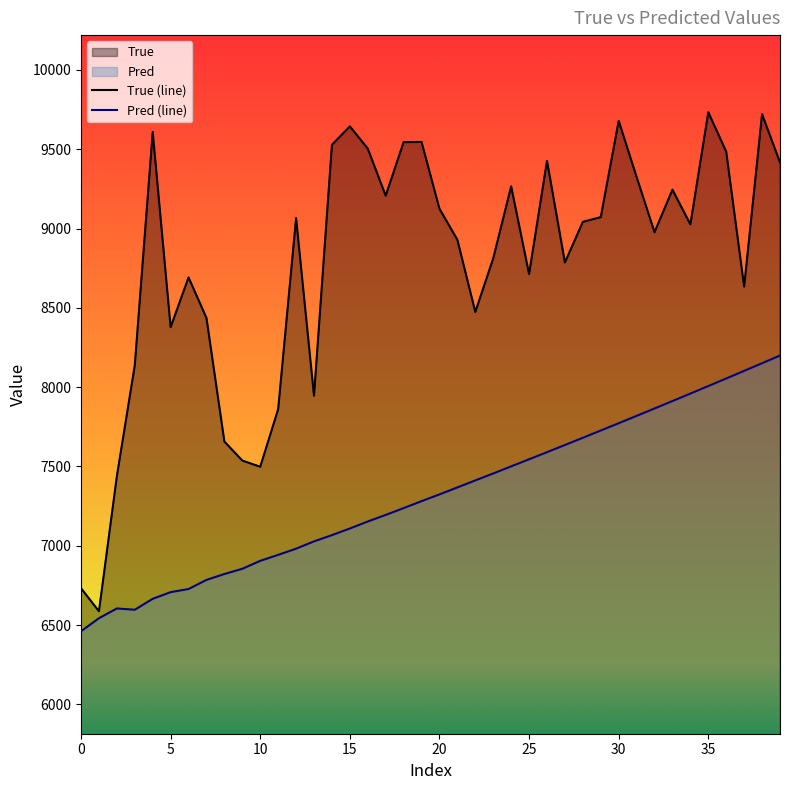

At which category is the sum across all series the highest?

38